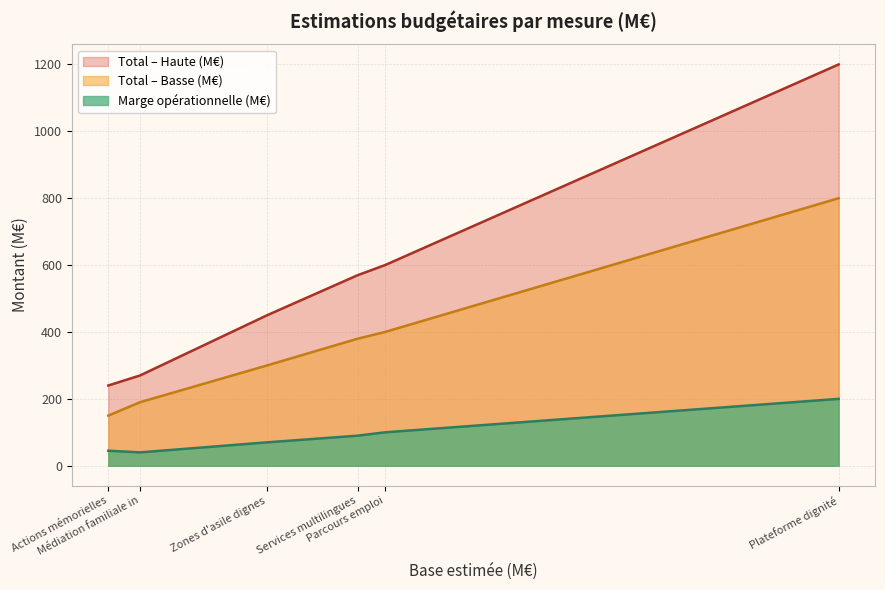

True or false: Total – Haute (M€) and Marge opérationnelle (M€) cross at least once.

False